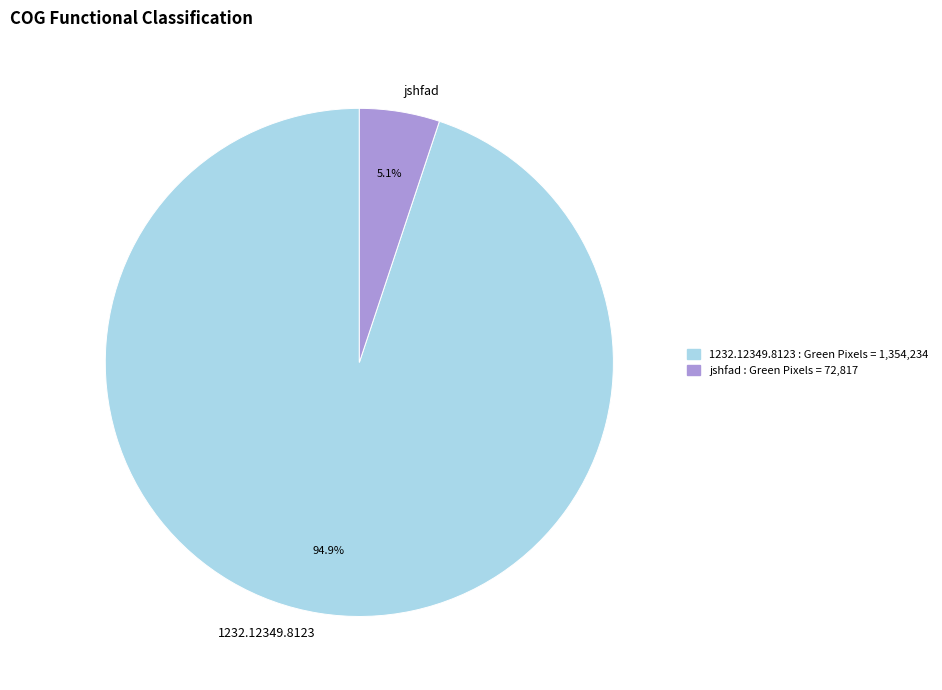

Is there a majority slice in this chart?

Yes